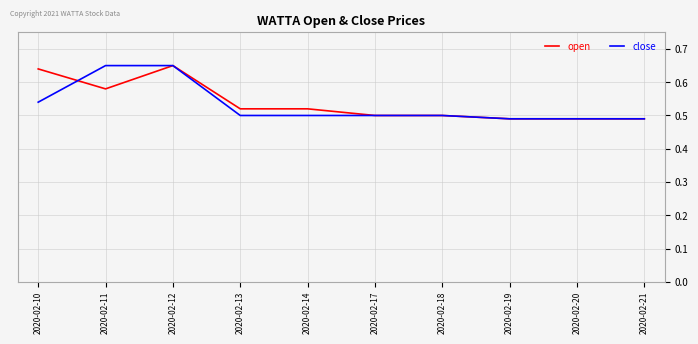

Is it true that open equals 0.5 at 2020-02-19?

True